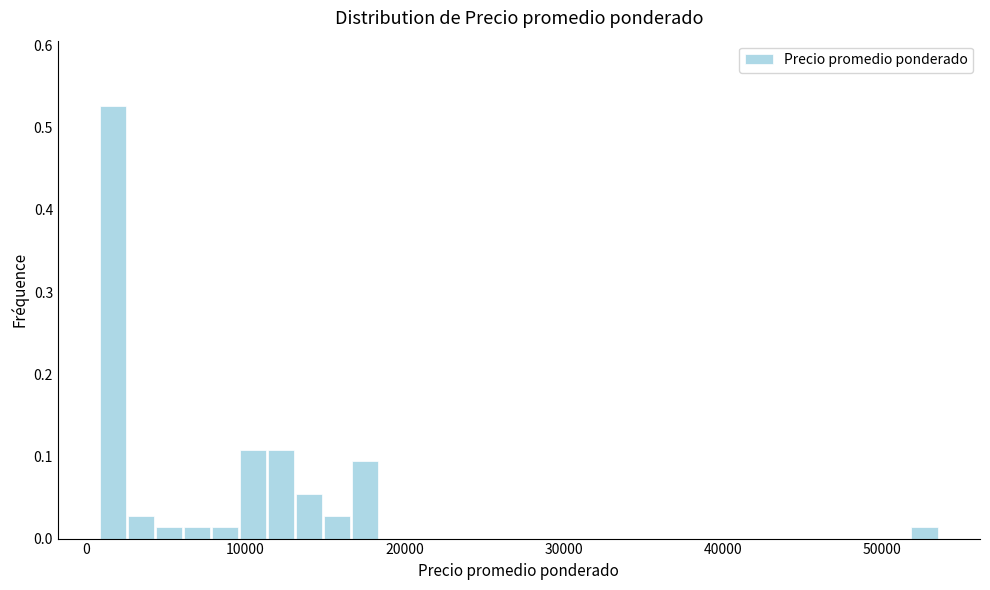

Read against the x-axis, roughly where is the centre of the tallest bar?

2000